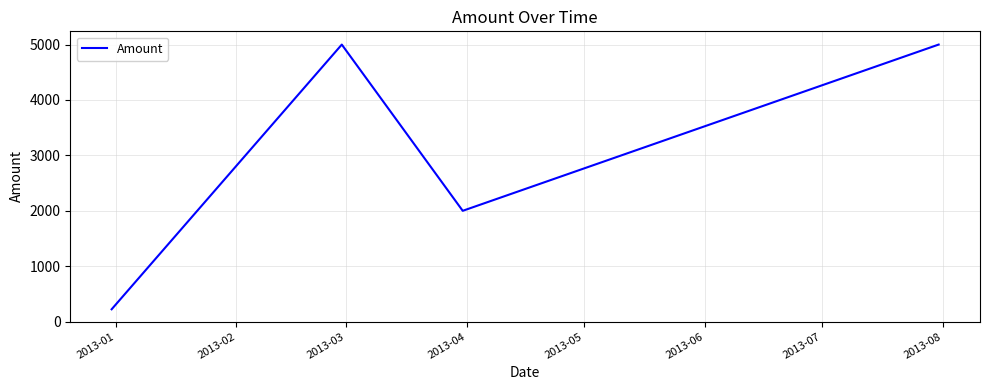

What is the difference between the maximum and minimum values?

4777.3